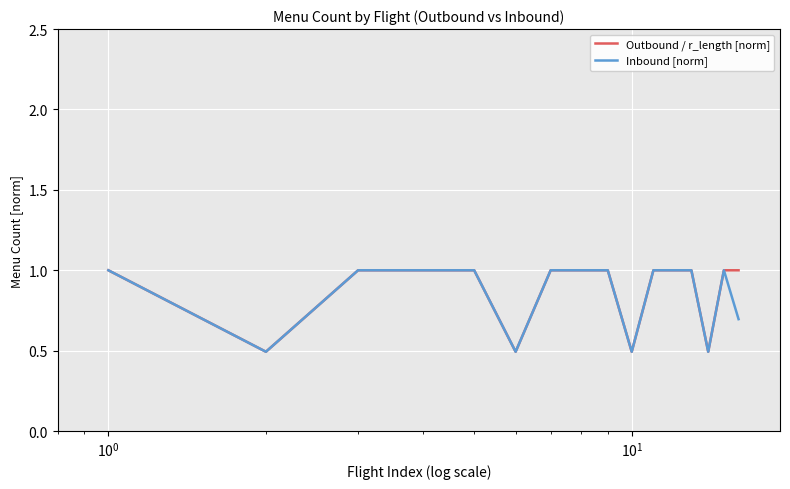

What is the lowest value of the Inbound [norm] series?

0.5